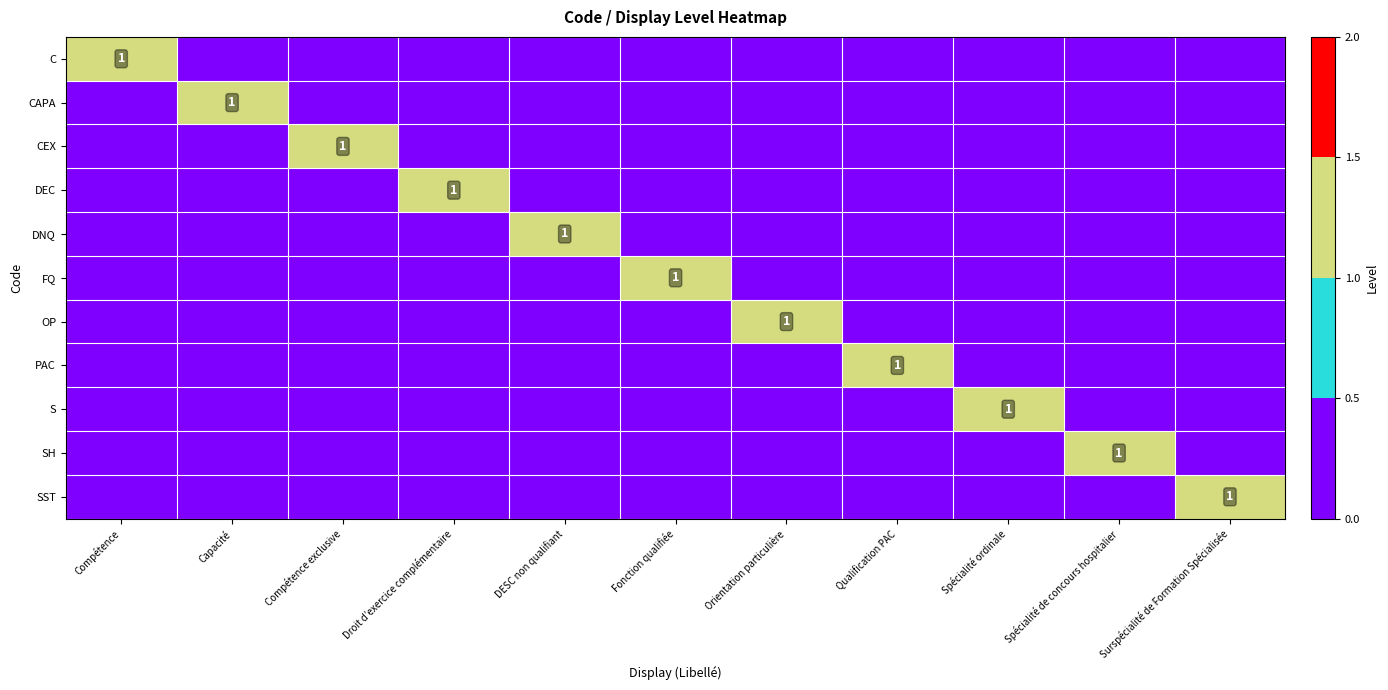

Is it true that S equals 0 at Spécialité ordinale?

False